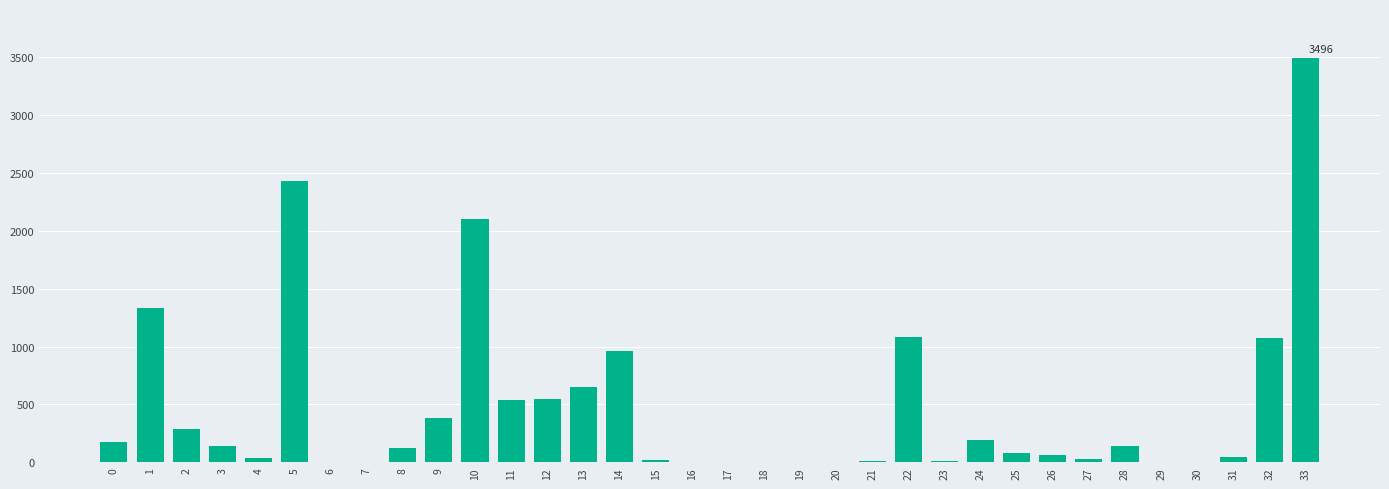

What is the sum of the values at 8 and 13?

783